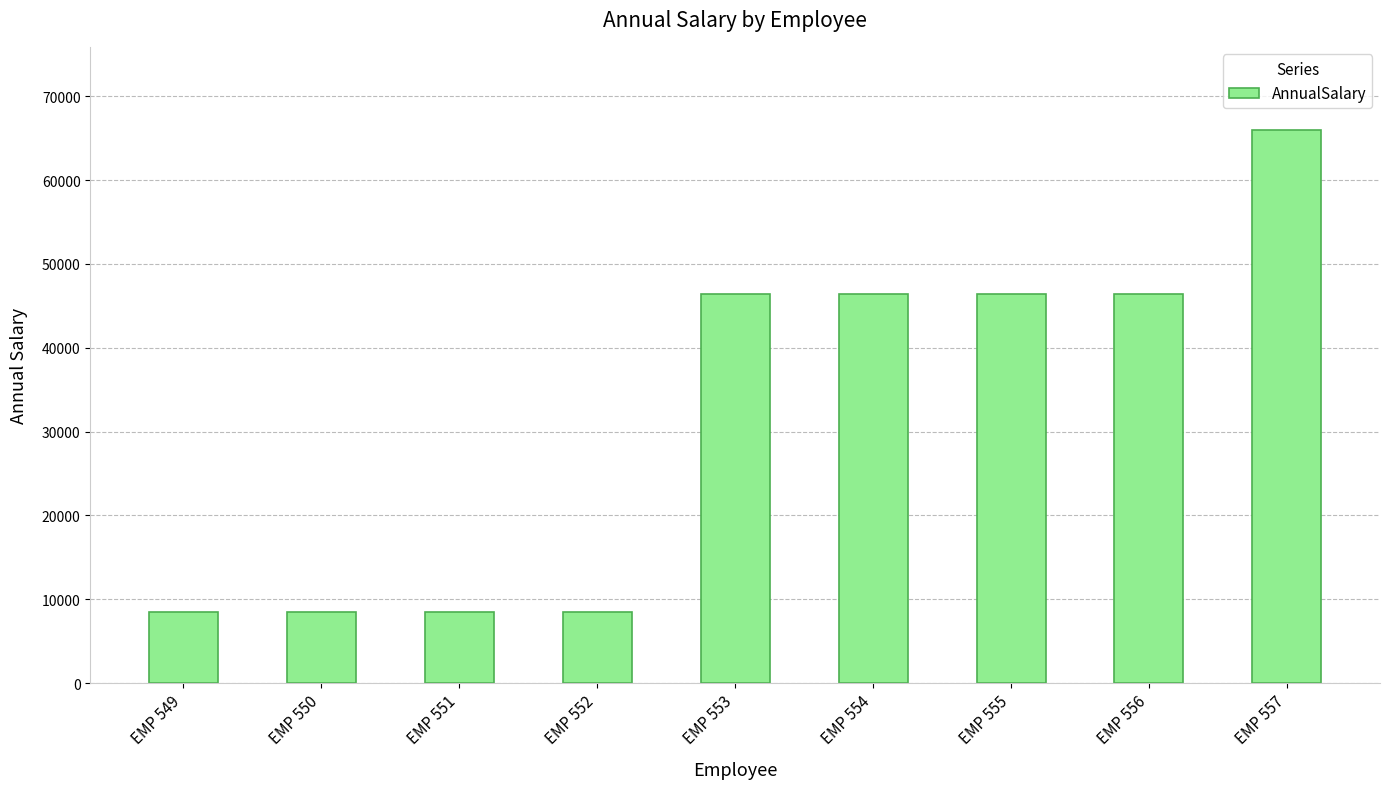

What is the difference between the maximum and minimum values?

57575.5